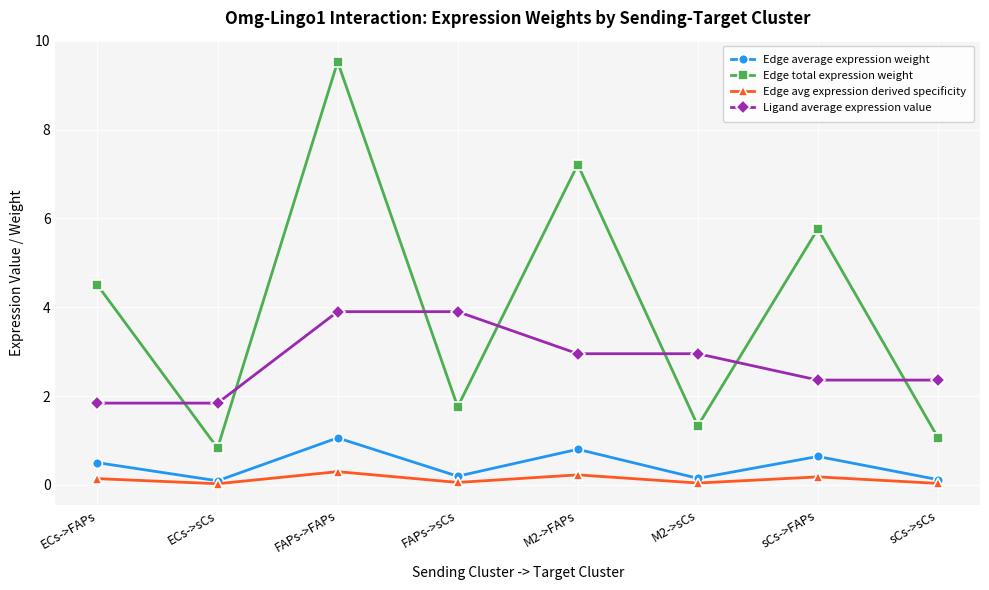

What is the total value across all series at ECs->sCs?

2.8